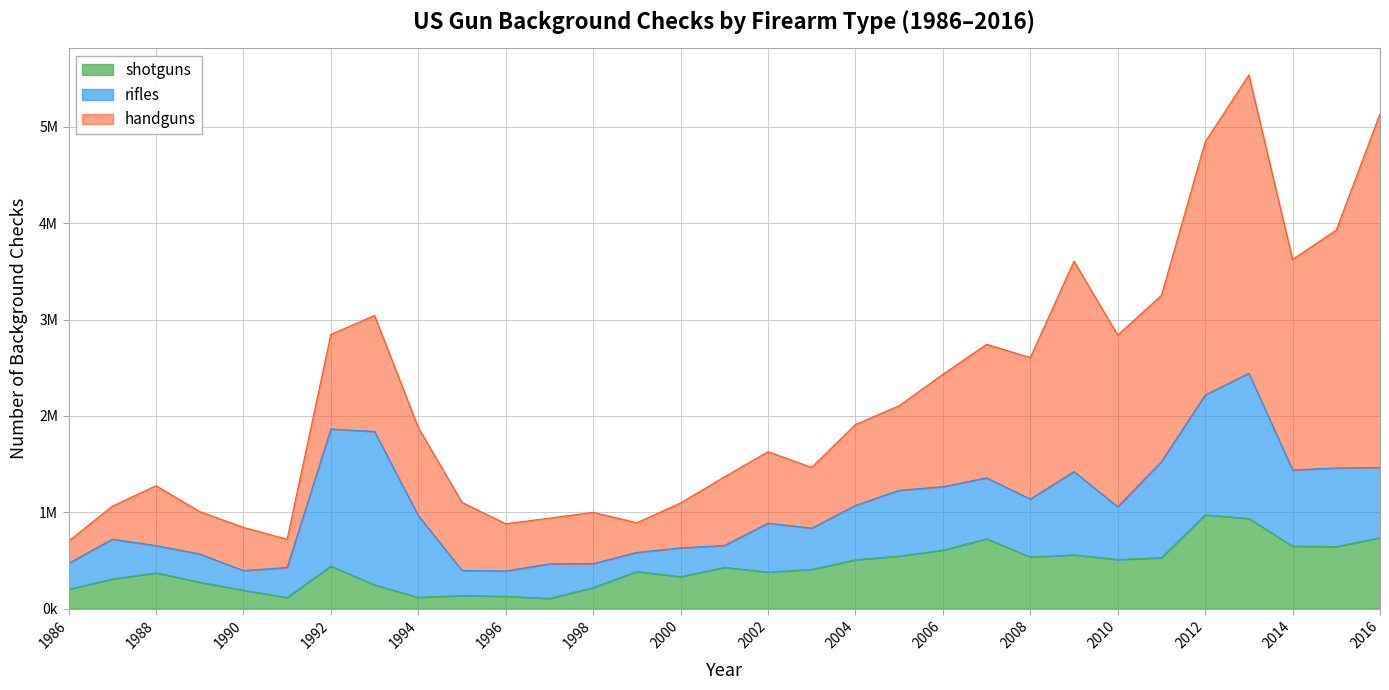

Which category has the highest value across all series?

2016